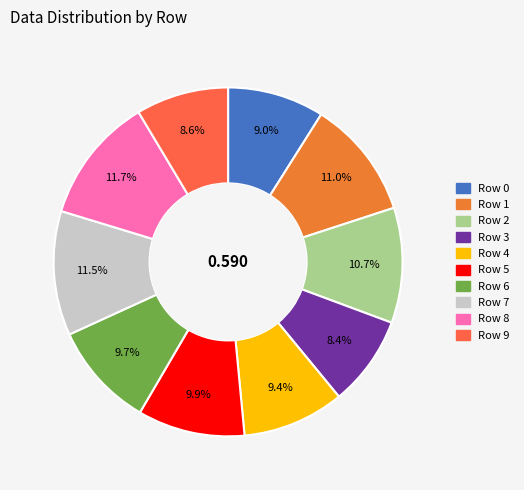

How many slices are in this pie chart?

10